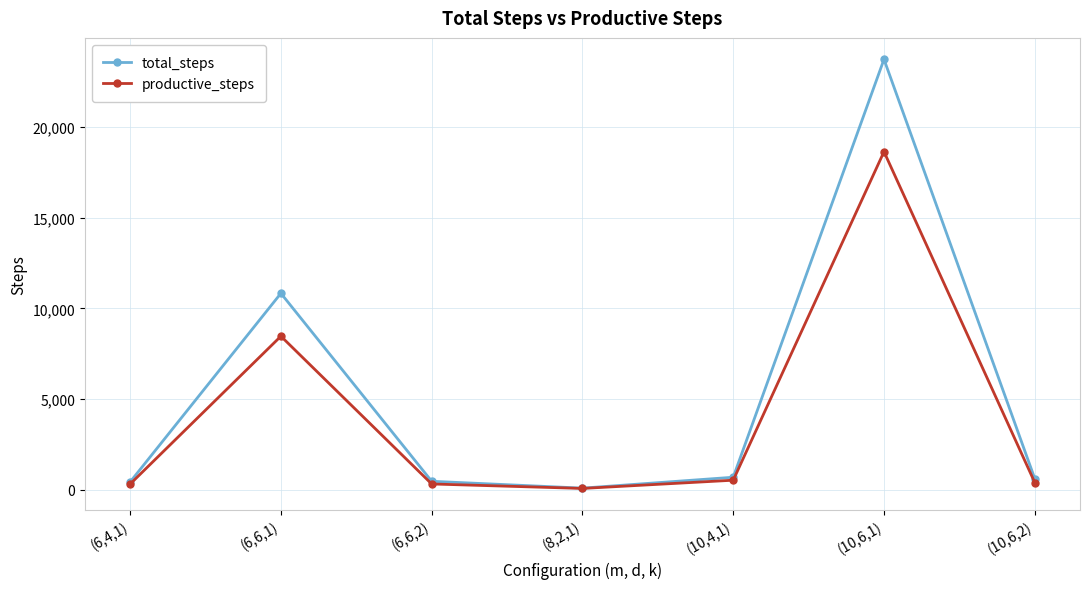

Which series has the widest spread of values?

total_steps